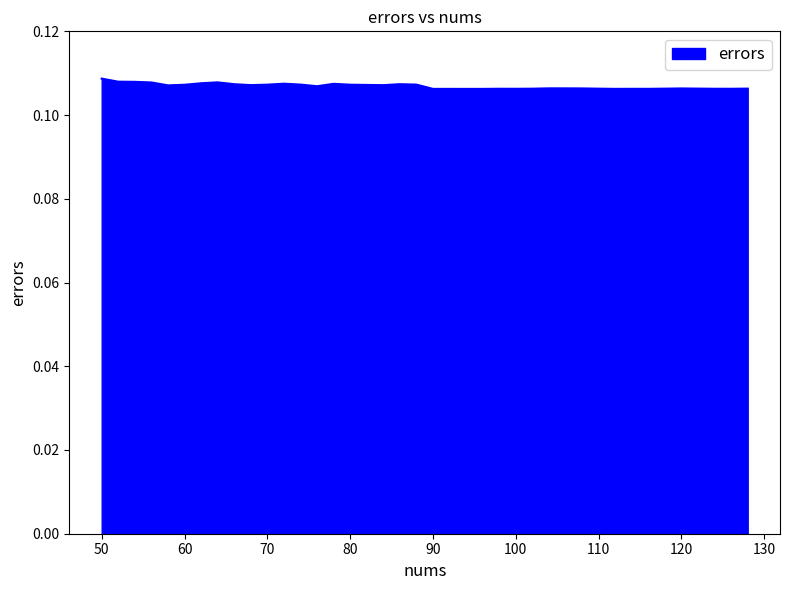

Count the values in the range 0 to 1.

40